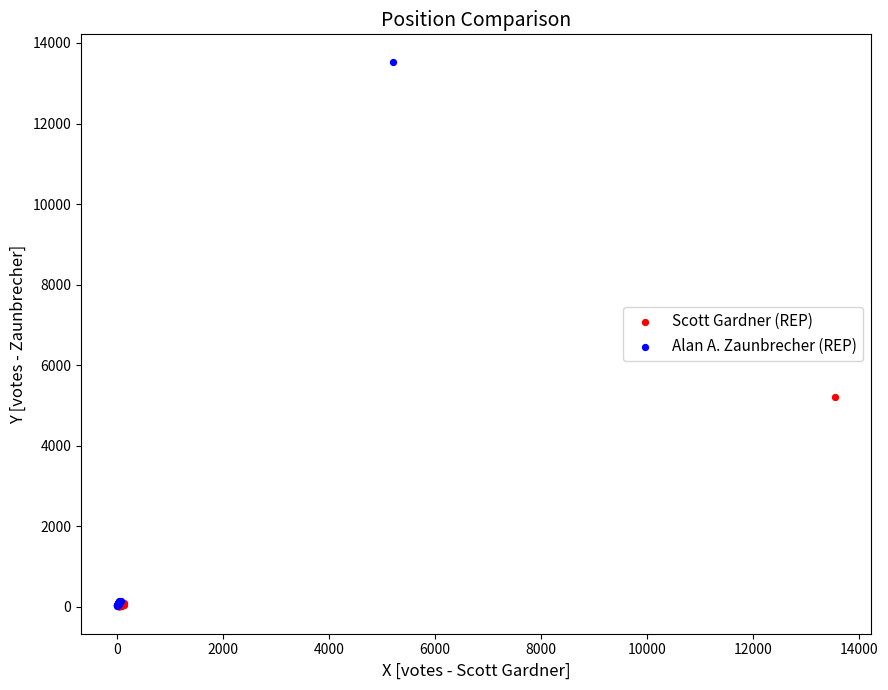

Which series has the widest spread of Y values?

Alan A. Zaunbrecher (REP)